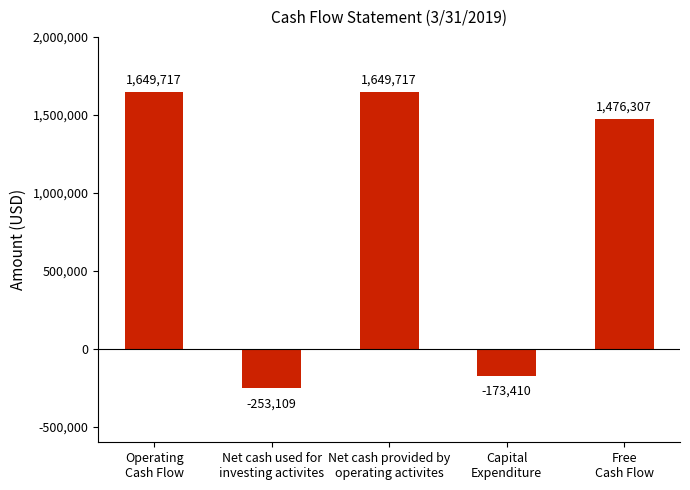

What is the approximate value at Free
Cash Flow?

1476307